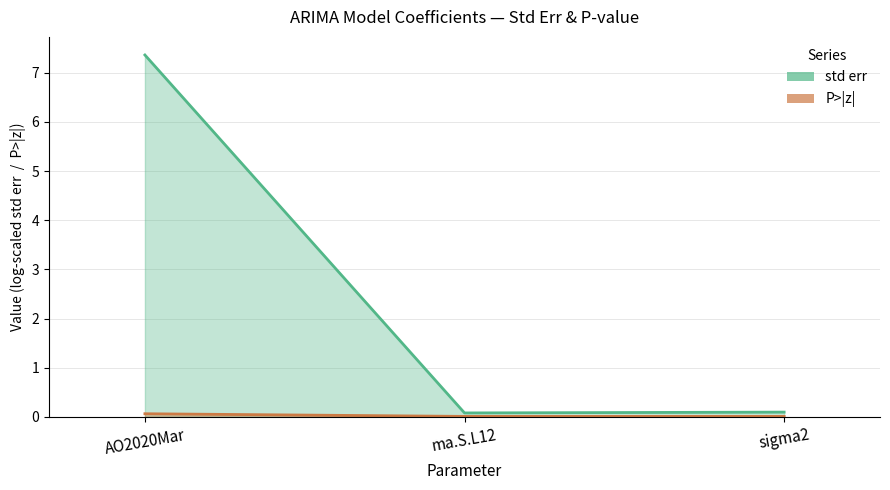

At which category is the sum across all series the highest?

AO2020Mar